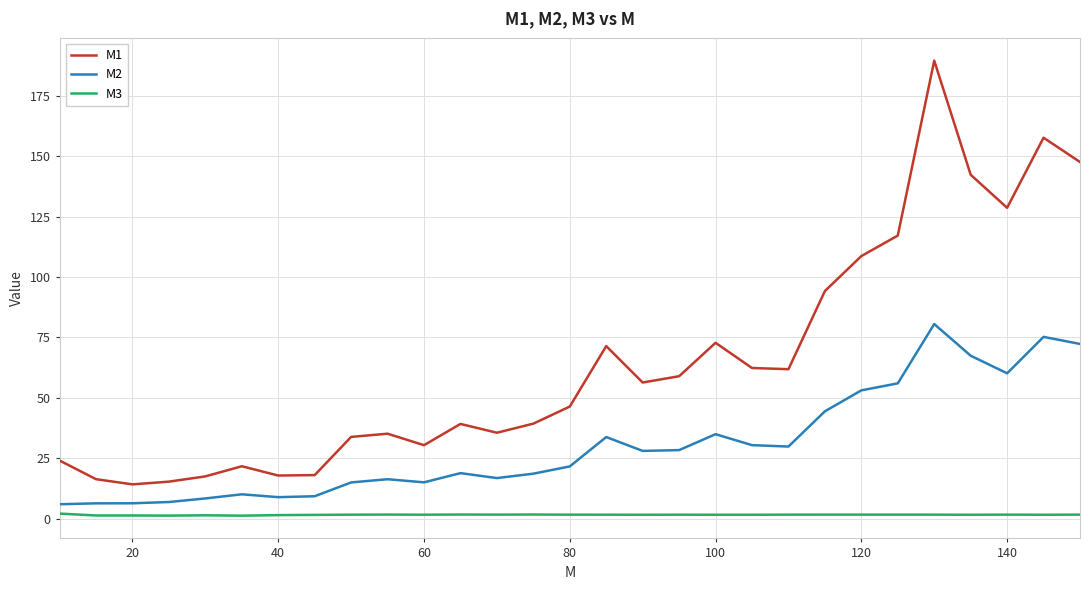

What is the difference between the second highest and second lowest values in the M1 series?

142.2